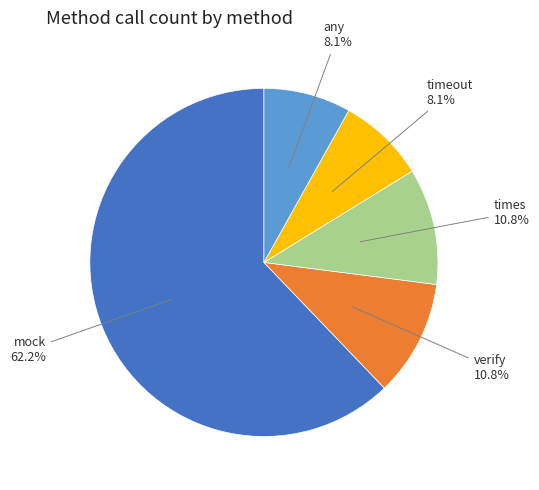

Is there any slice that represents more than half of the pie?

Yes